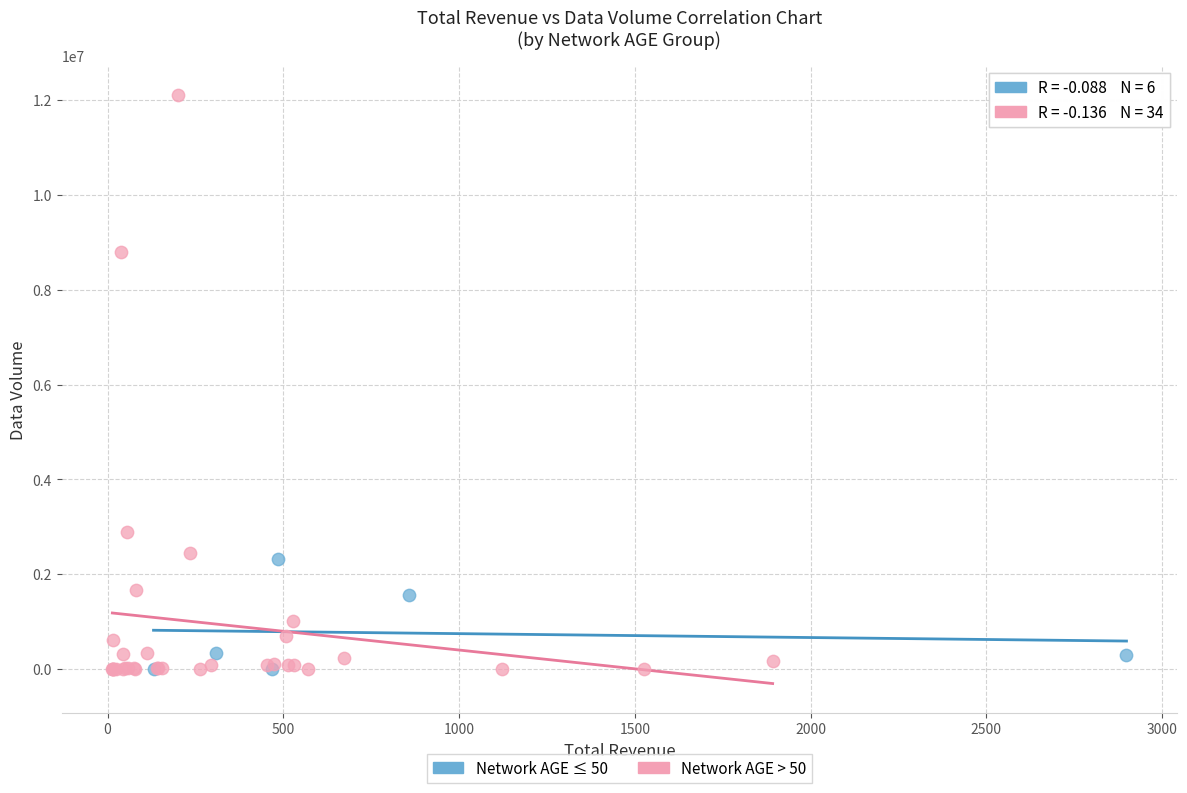

Which series has the widest spread of Y values?

Network AGE > 50